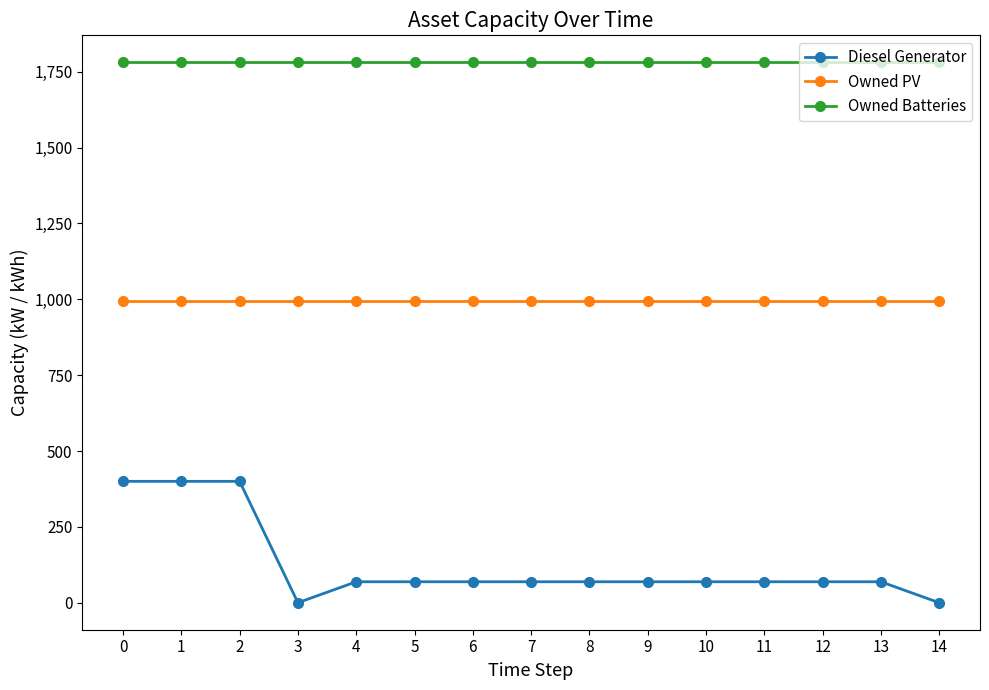

How many lines are shown in the chart?

3